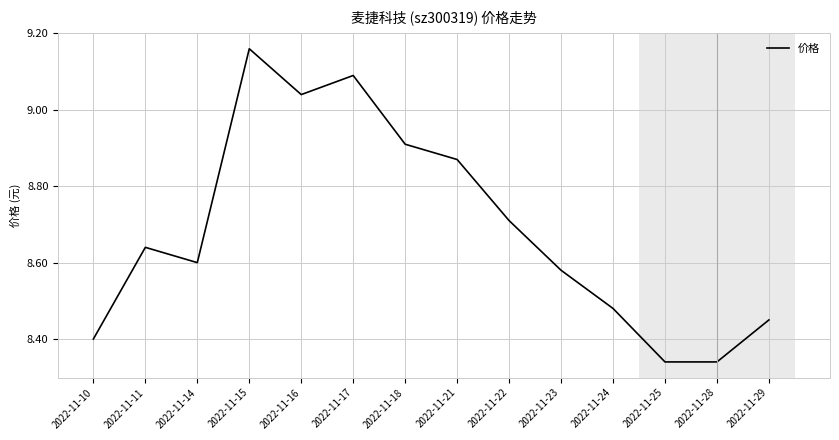

The value at 2022-11-25 is 3.7. True or false?

False